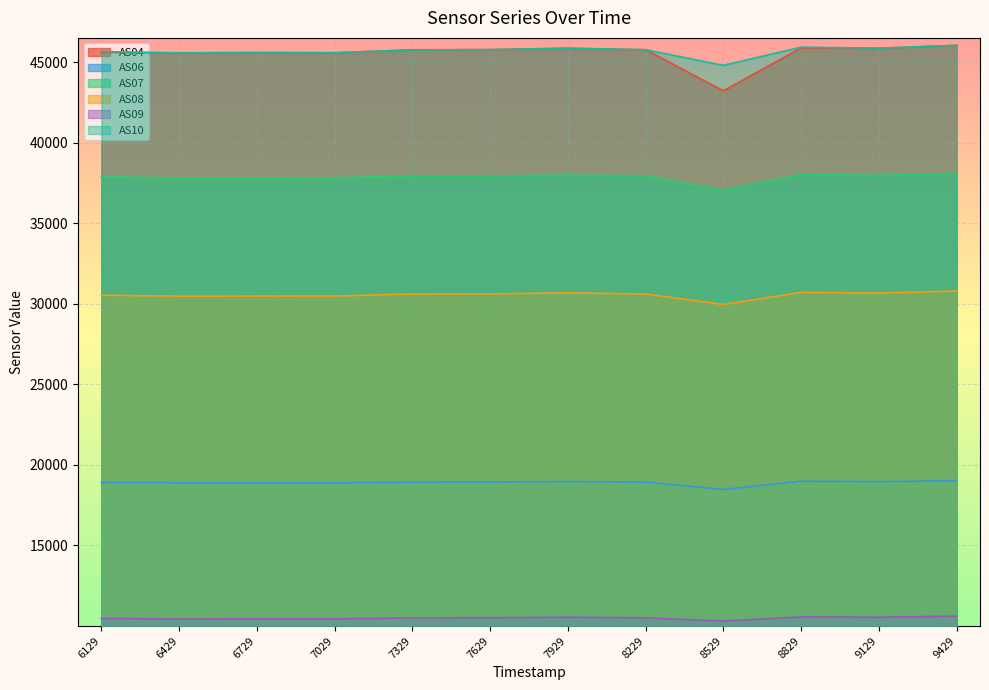

Which series has the widest spread of values?

AS04